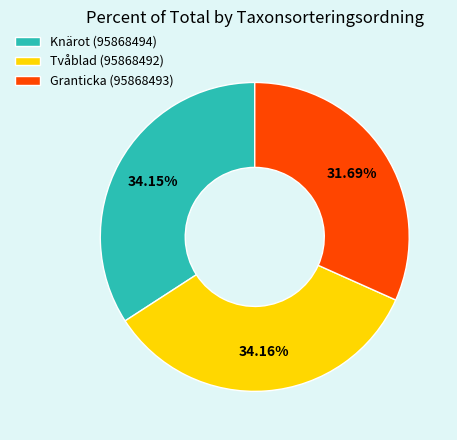

Approximately how many times larger is the value at Knärot (95868494) compared to Granticka (95868493)?

1.1